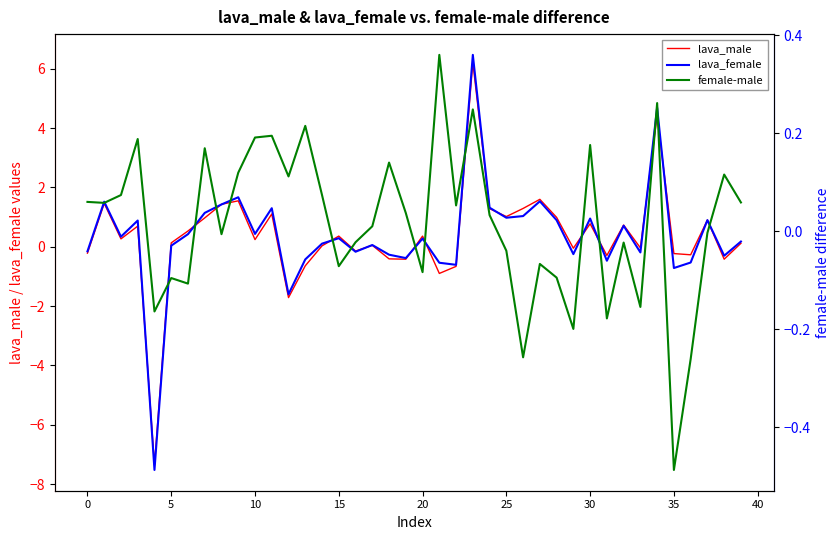

The lava_male series shows 0.1 at 5. True or false?

True